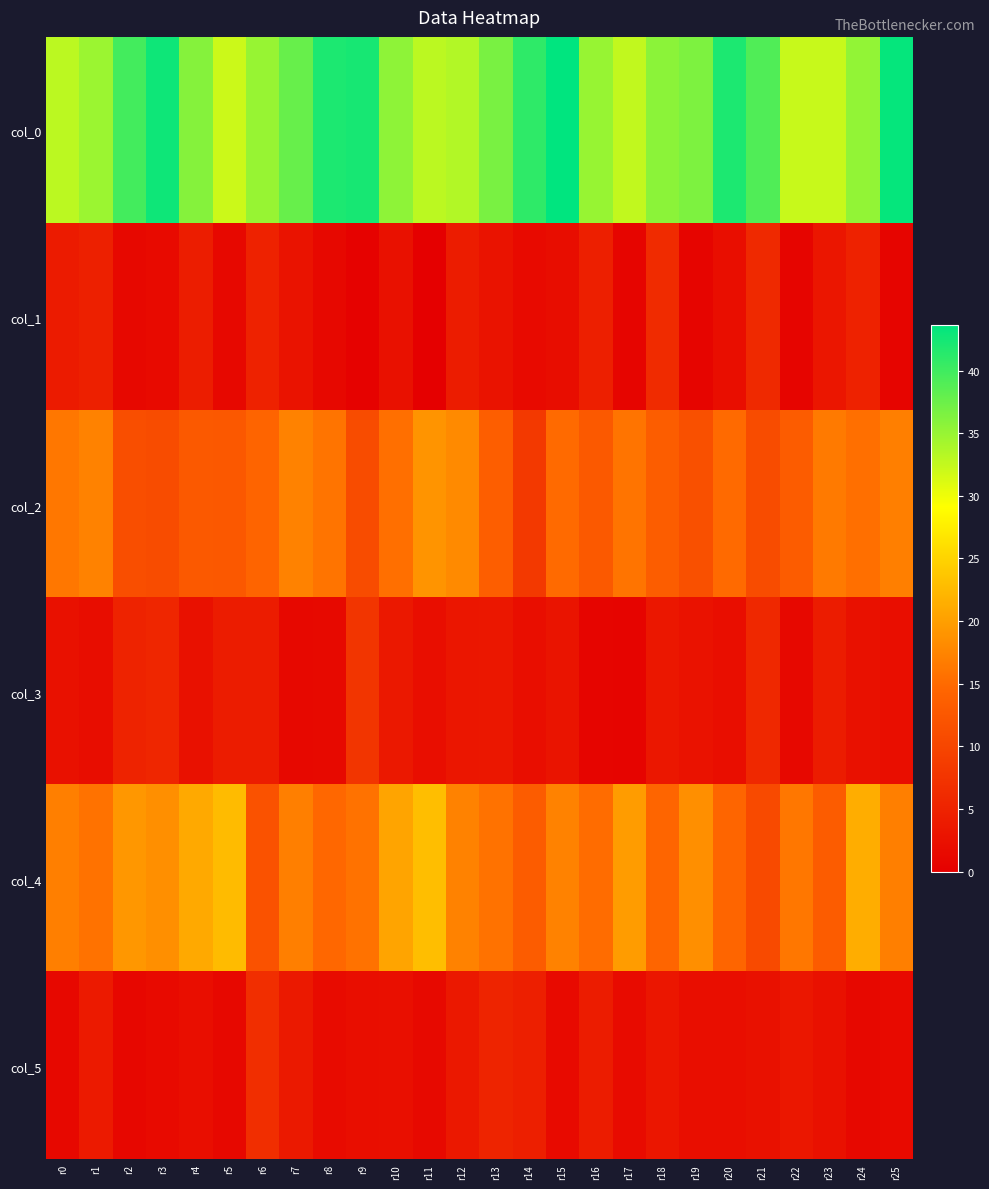

What is the total value across all series at r5?

73.9